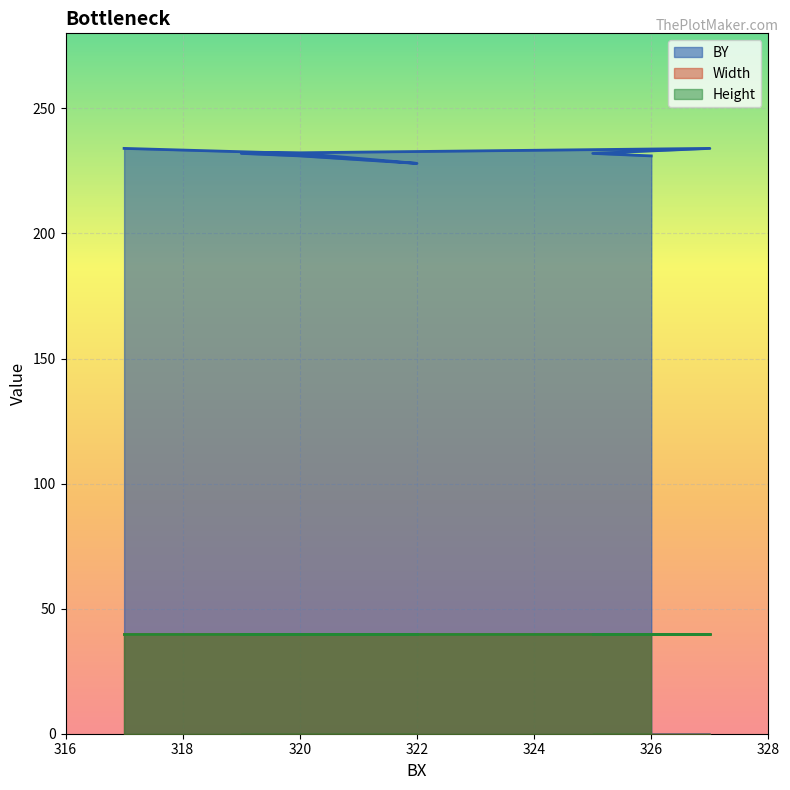

At how many categories does at least one series exceed 196?

8